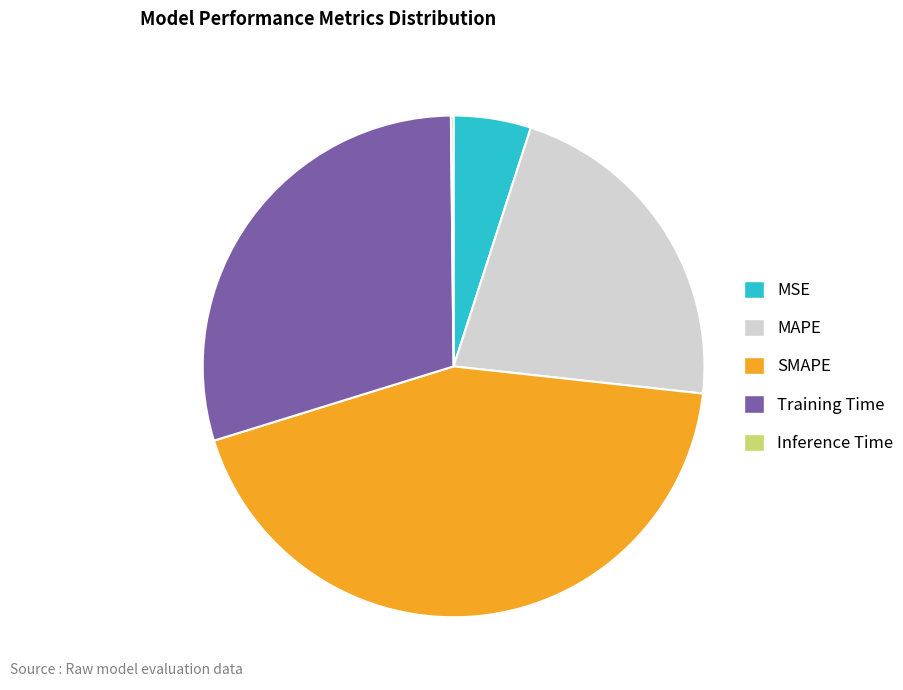

Is there a majority slice in this chart?

No